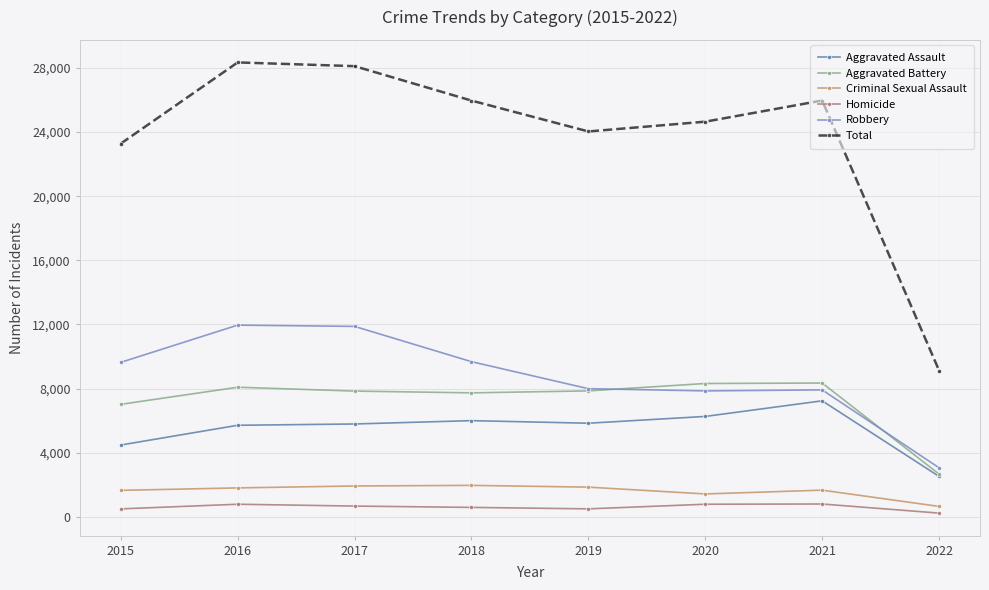

What are all the series names shown in the legend?

Aggravated Assault, Aggravated Battery, Criminal Sexual Assault, Homicide, Robbery, Total